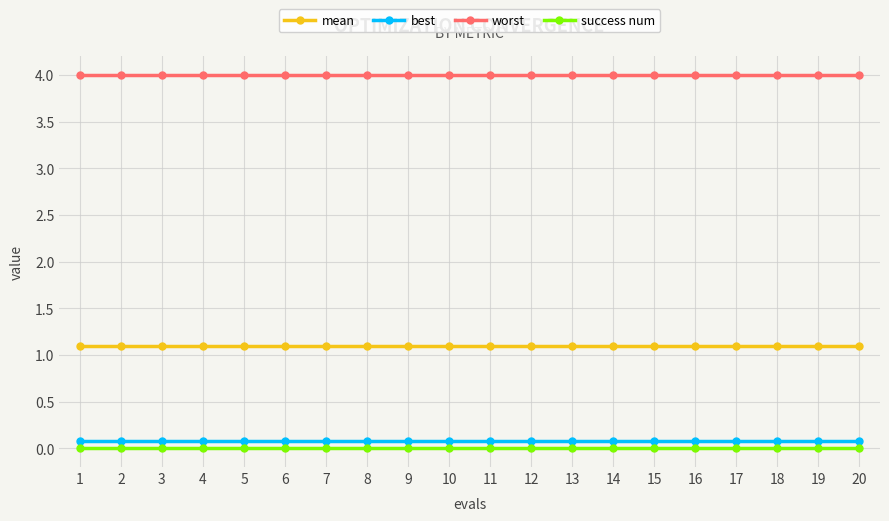

Reading left to right, transcribe all the data shown in this chart.

mean: 1=1.1	2=1.1	3=1.1	4=1.1	5=1.1	6=1.1	7=1.1	8=1.1	9=1.1	10=1.1	11=1.1	12=1.1	13=1.1	14=1.1	15=1.1	16=1.1	17=1.1	18=1.1	19=1.1	20=1.1
best: 1=0.1	2=0.1	3=0.1	4=0.1	5=0.1	6=0.1	7=0.1	8=0.1	9=0.1	10=0.1	11=0.1	12=0.1	13=0.1	14=0.1	15=0.1	16=0.1	17=0.1	18=0.1	19=0.1	20=0.1
worst: 1=4.0	2=4.0	3=4.0	4=4.0	5=4.0	6=4.0	7=4.0	8=4.0	9=4.0	10=4.0	11=4.0	12=4.0	13=4.0	14=4.0	15=4.0	16=4.0	17=4.0	18=4.0	19=4.0	20=4.0
success num: 1=0.0	2=0.0	3=0.0	4=0.0	5=0.0	6=0.0	7=0.0	8=0.0	9=0.0	10=0.0	11=0.0	12=0.0	13=0.0	14=0.0	15=0.0	16=0.0	17=0.0	18=0.0	19=0.0	20=0.0